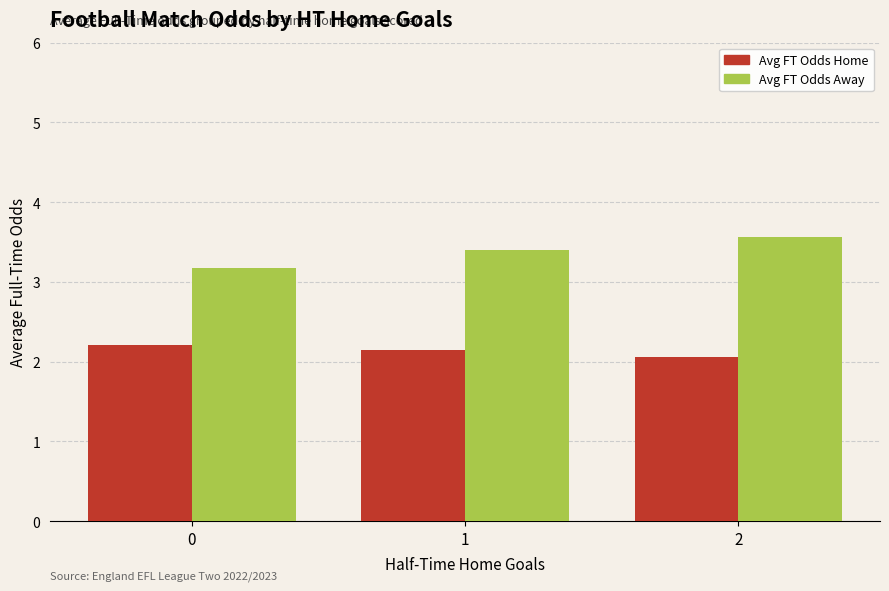

Reading left to right, extract all data points from this chart.

Avg FT Odds Home: 0=2.2	1=2.1	2=2.1
Avg FT Odds Away: 0=3.2	1=3.4	2=3.6